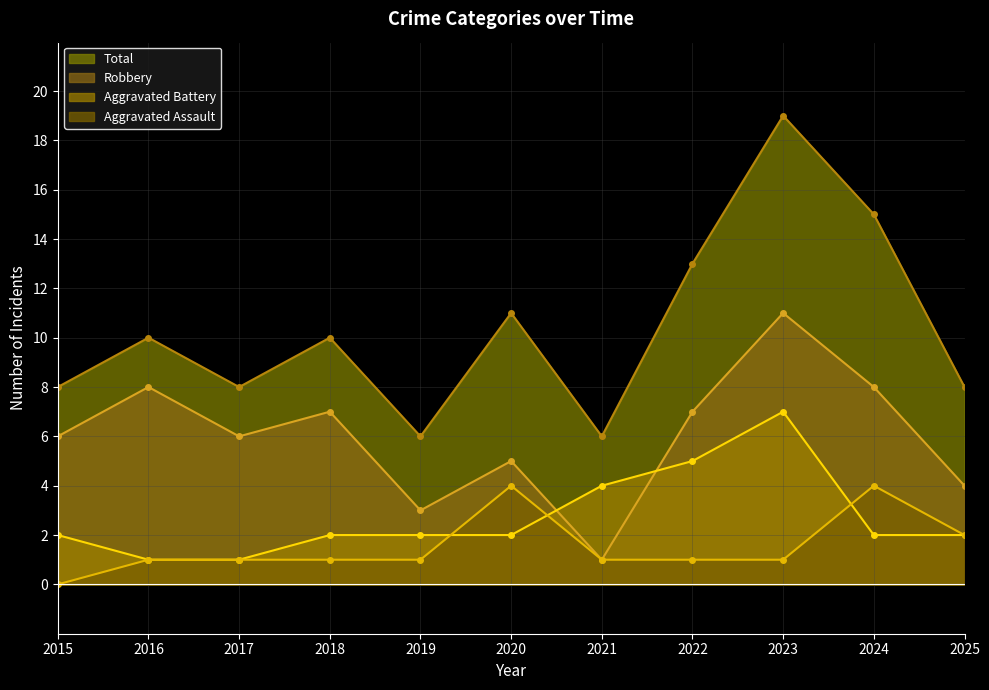

What is the value of the Robbery point at the 2nd from the left?

8